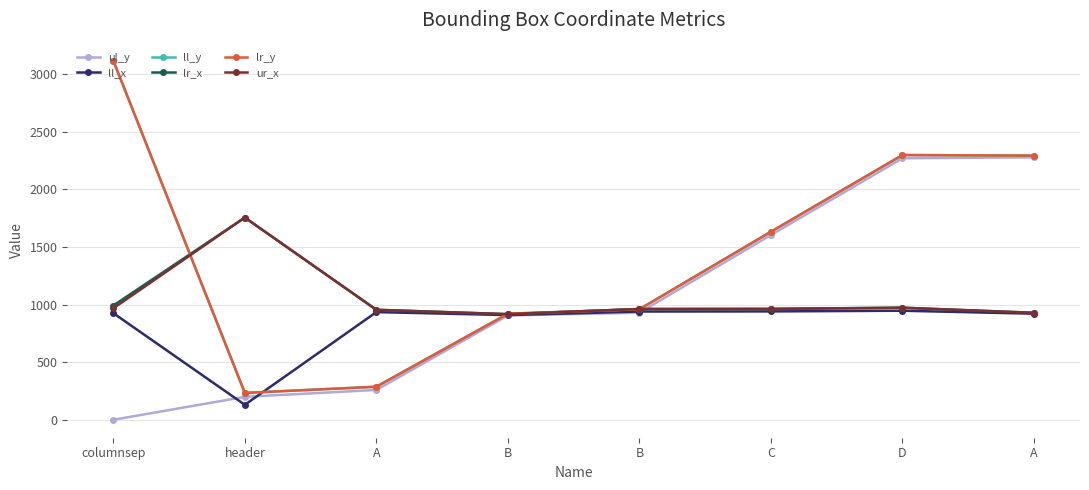

Which series has the largest total across all categories?

ll_y